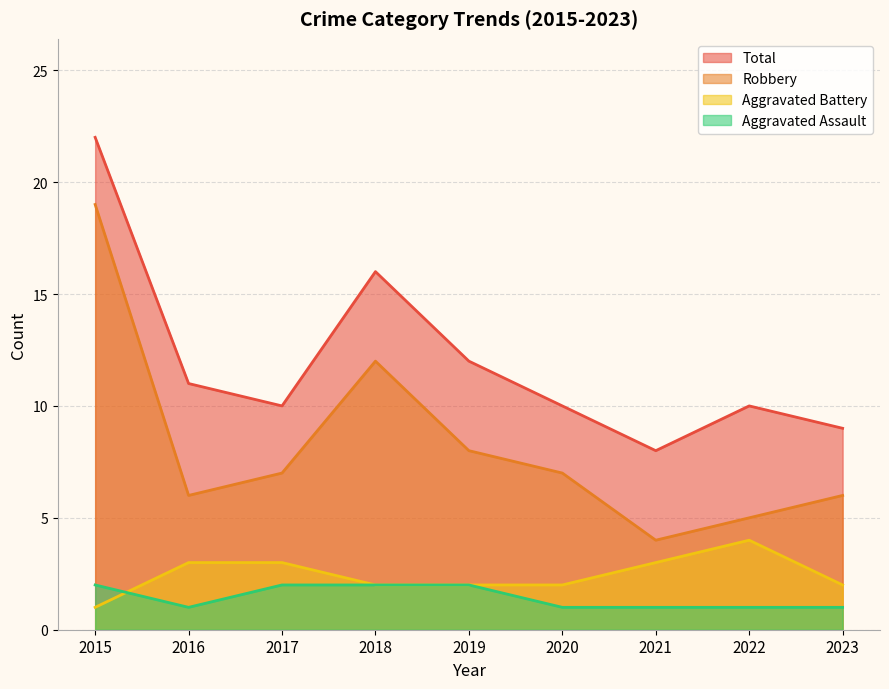

How many distinct data groups are displayed?

4